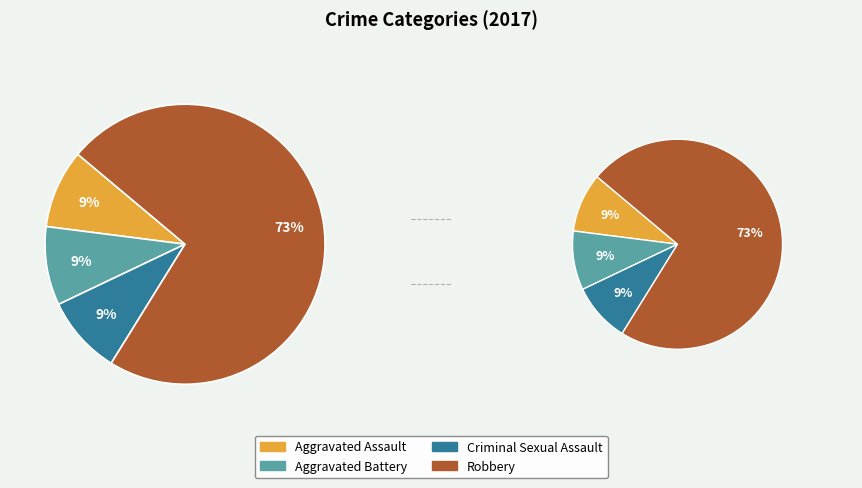

How many segments does this pie chart have?

4